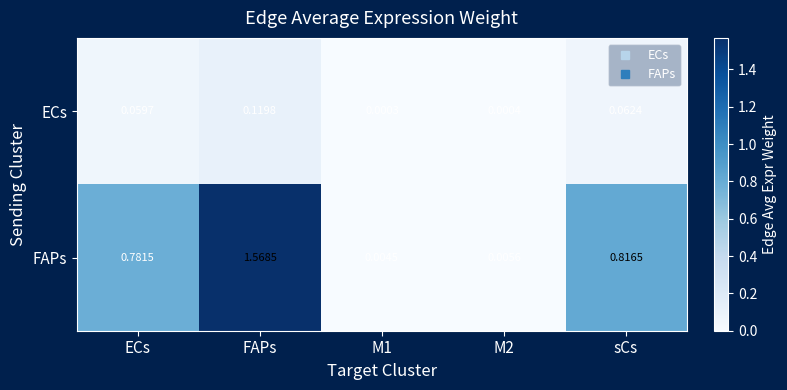

Rank the series at ECs from lowest to highest value.

ECs, FAPs